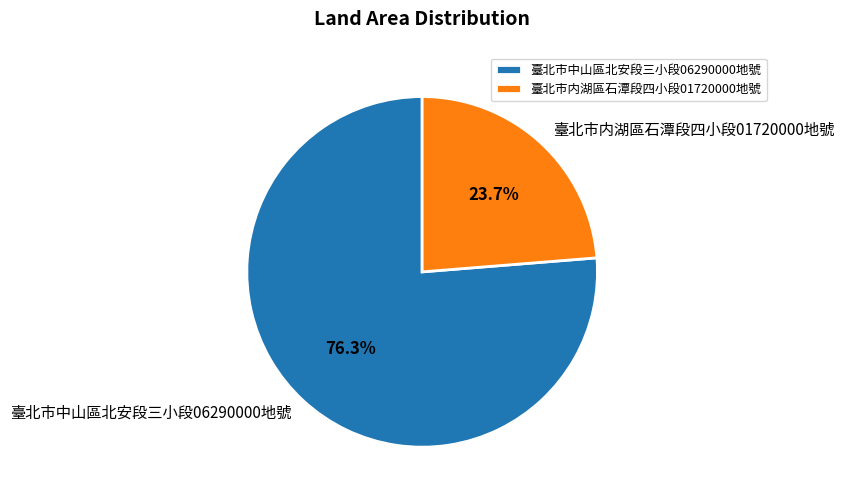

Which slice is the largest?

臺北市中山區北安段三小段06290000地號